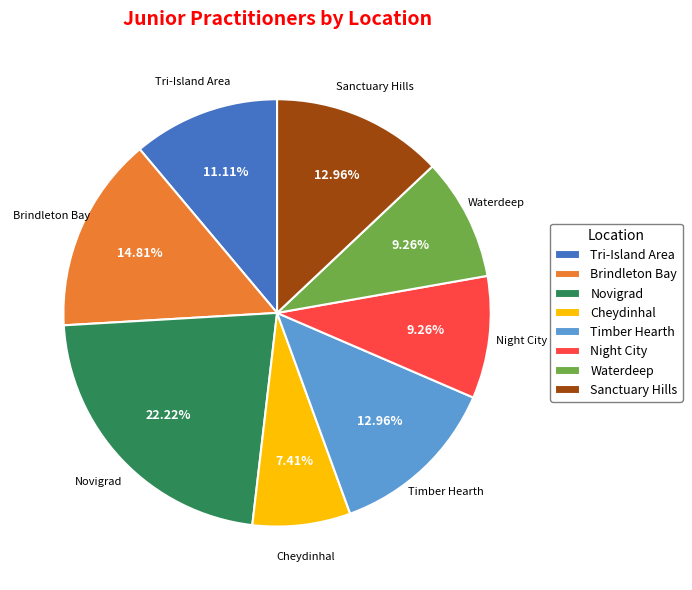

Which slice is the largest?

Novigrad